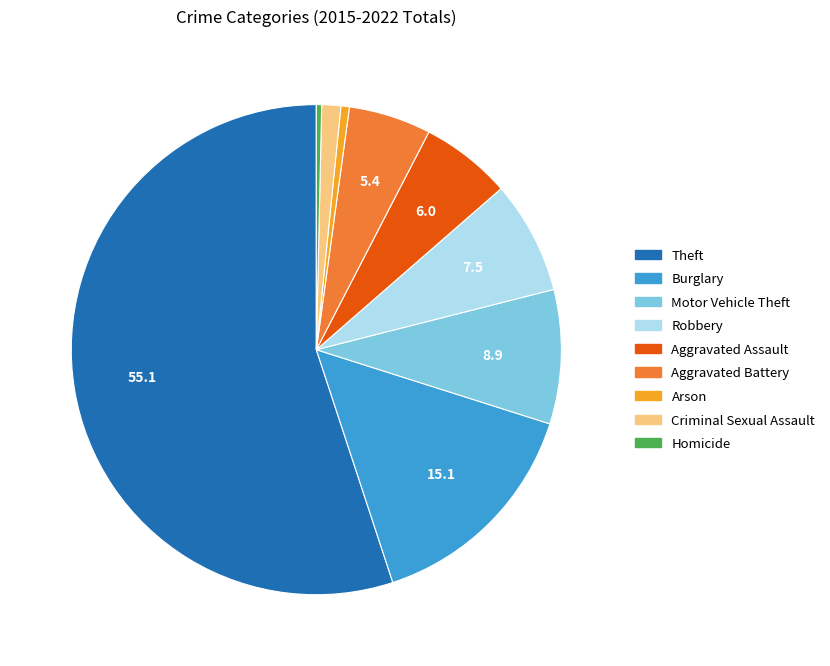

How many slices are in this pie chart?

9